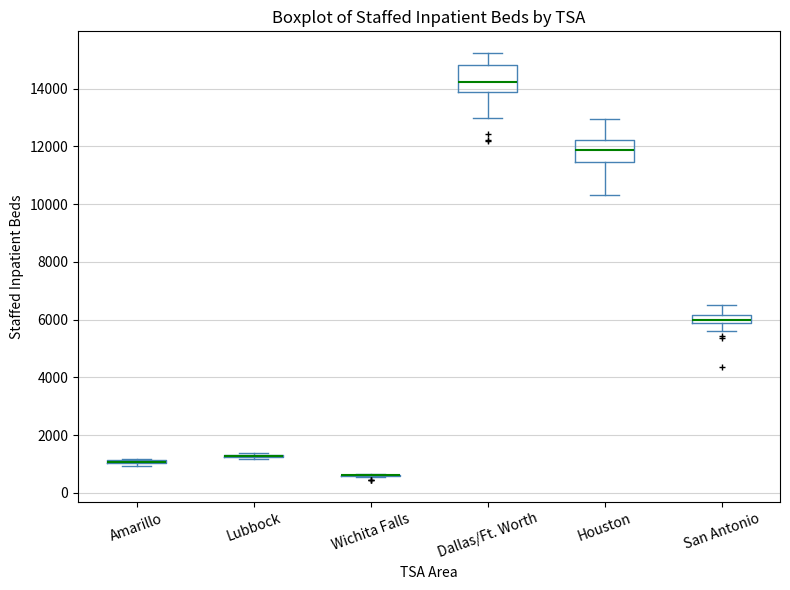

Where does the median line of the box for San Antonio sit on the y-axis? The values are not printed on the chart, so give them approximately, as read against the axis.

6000